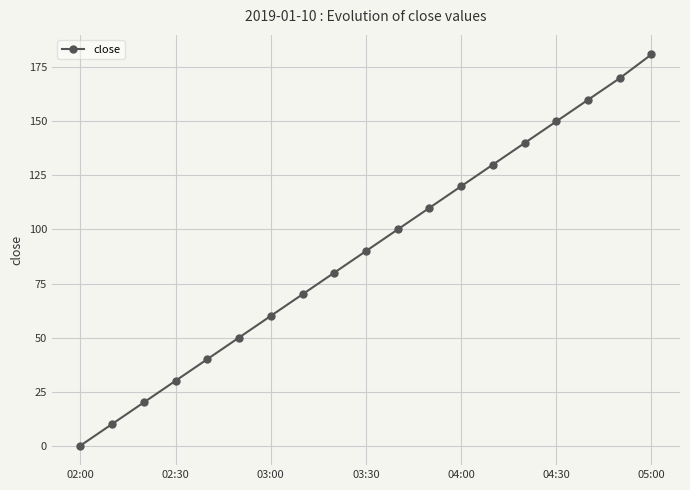

True or false: there are more than 1 points higher than both neighbors.

False